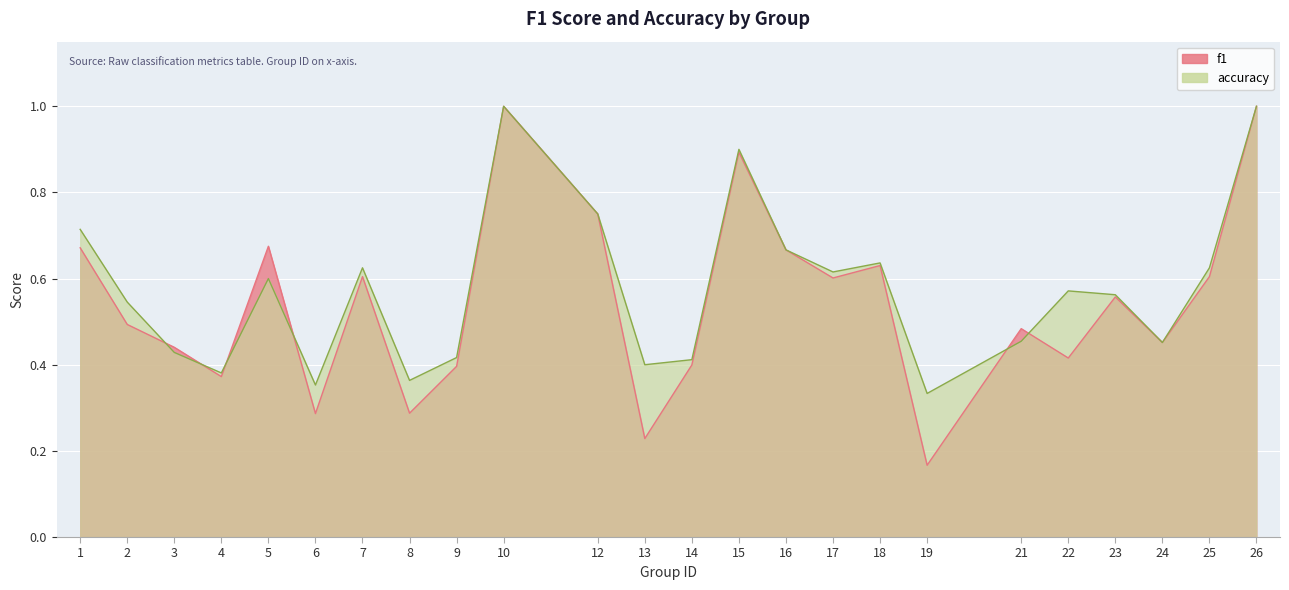

Between 8 and 22, which series saw the biggest shift?

accuracy